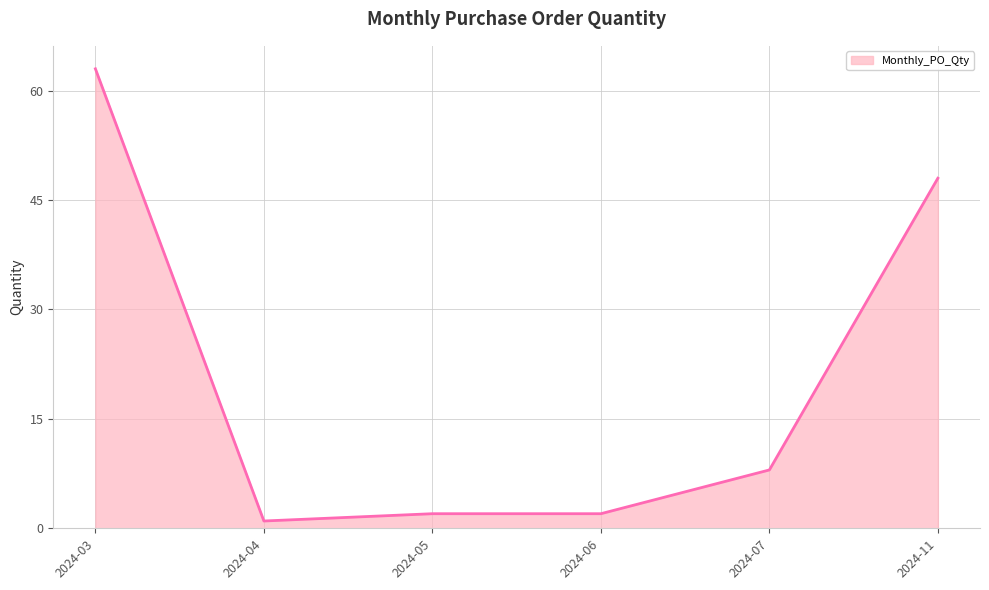

What is the average value?

21